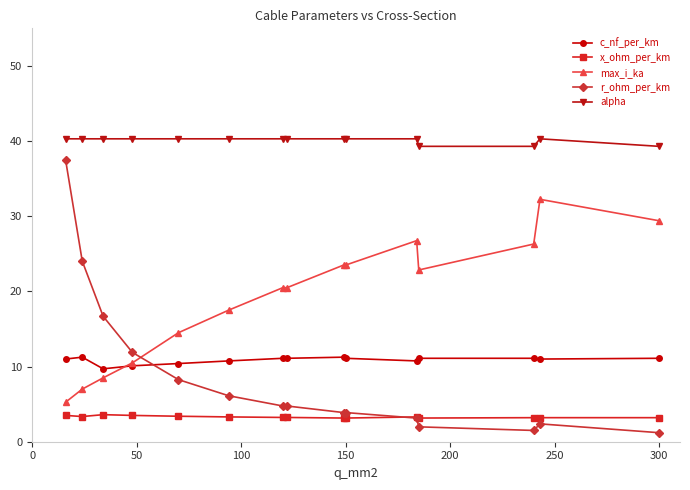

True or false: x_ohm_per_km and alpha intersect in this chart.

False